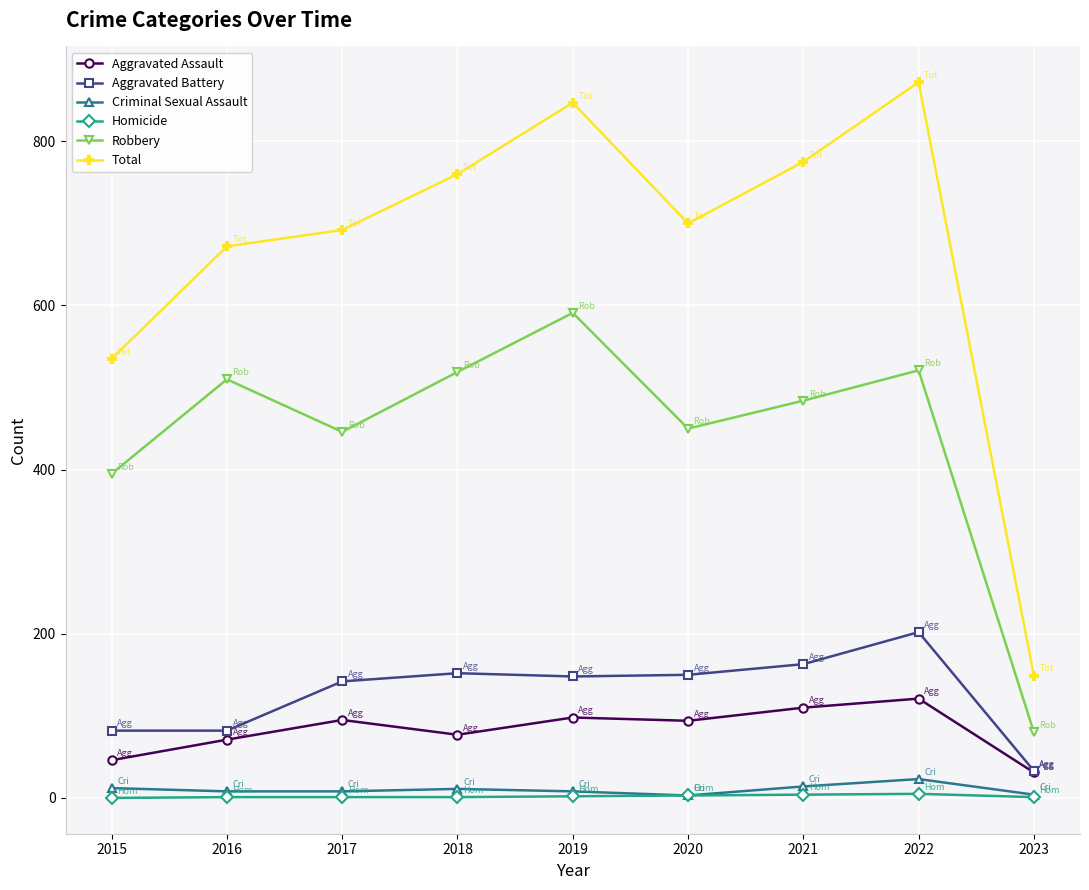

What is the average value of the Aggravated Assault series?

83